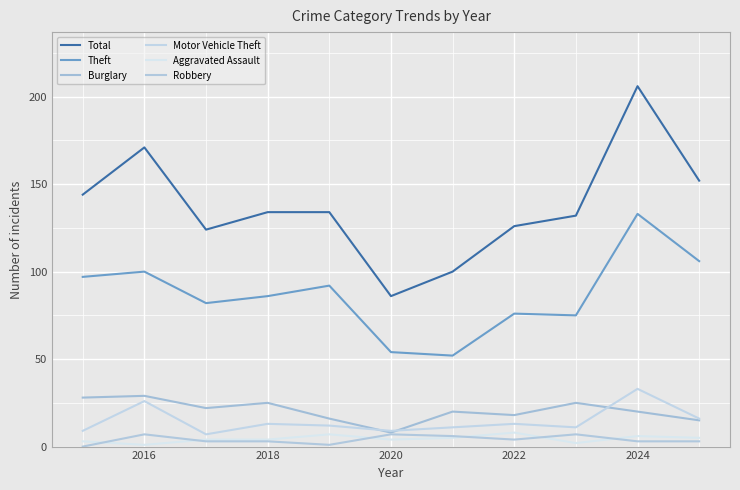

How many series are shown in this chart?

6